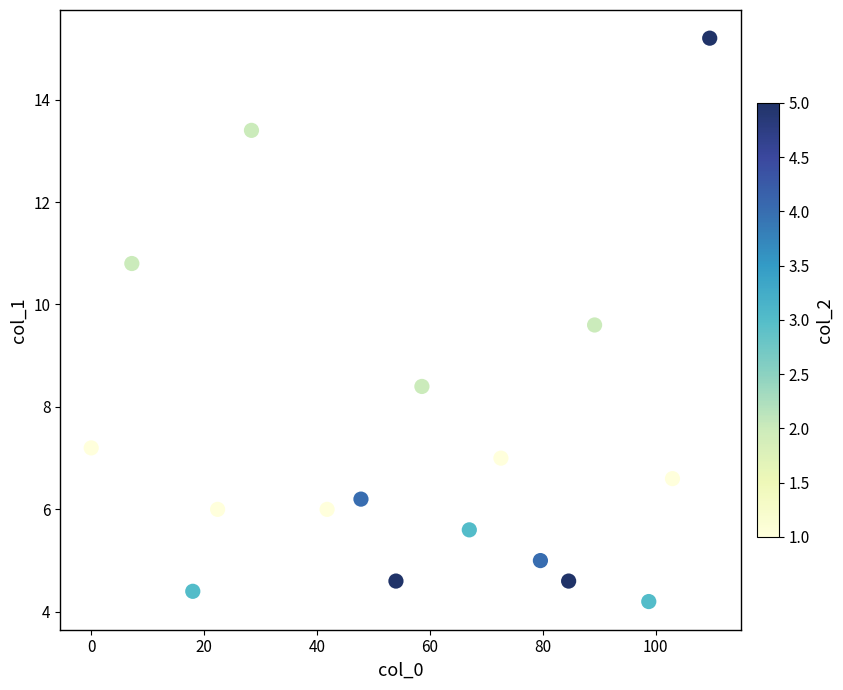

What is the range of Y values (max minus min)?

11.0